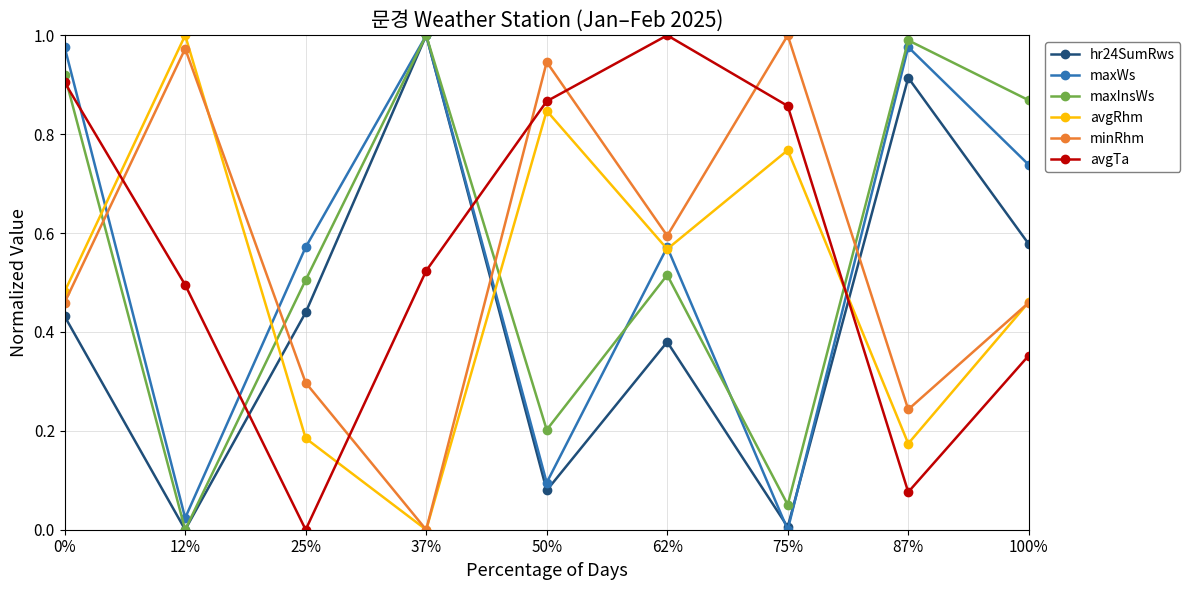

What is the total value across all series at 62%?

3.6